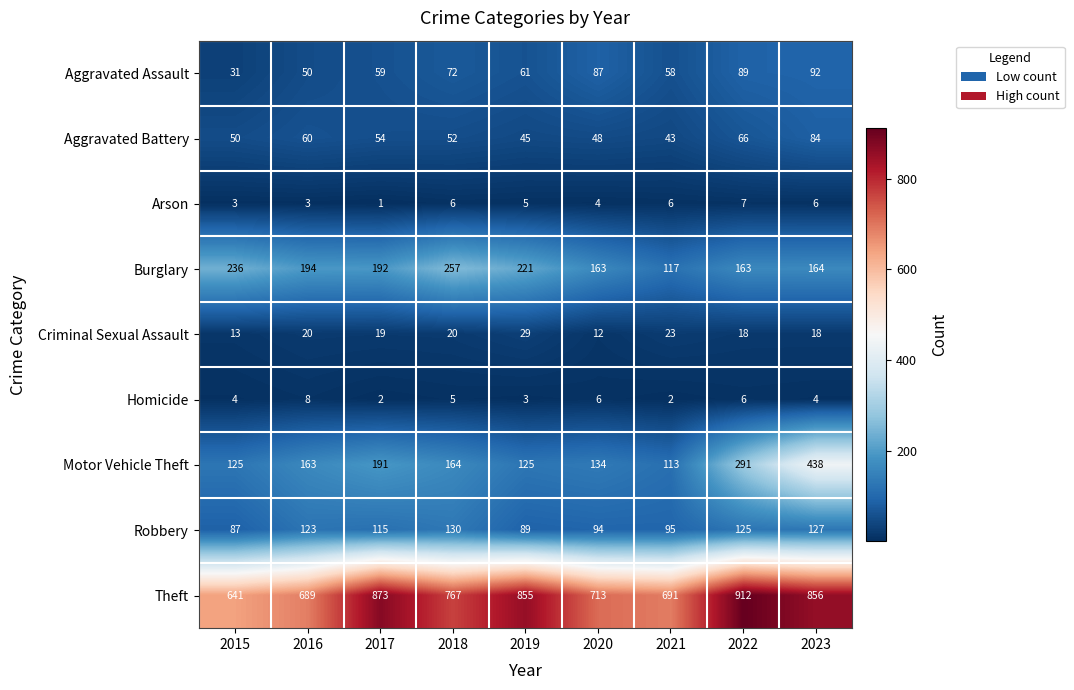

Rank the series by their maximum value, from highest to lowest.

Theft, Motor Vehicle Theft, Burglary, Robbery, Aggravated Assault, Aggravated Battery, Criminal Sexual Assault, Homicide, Arson